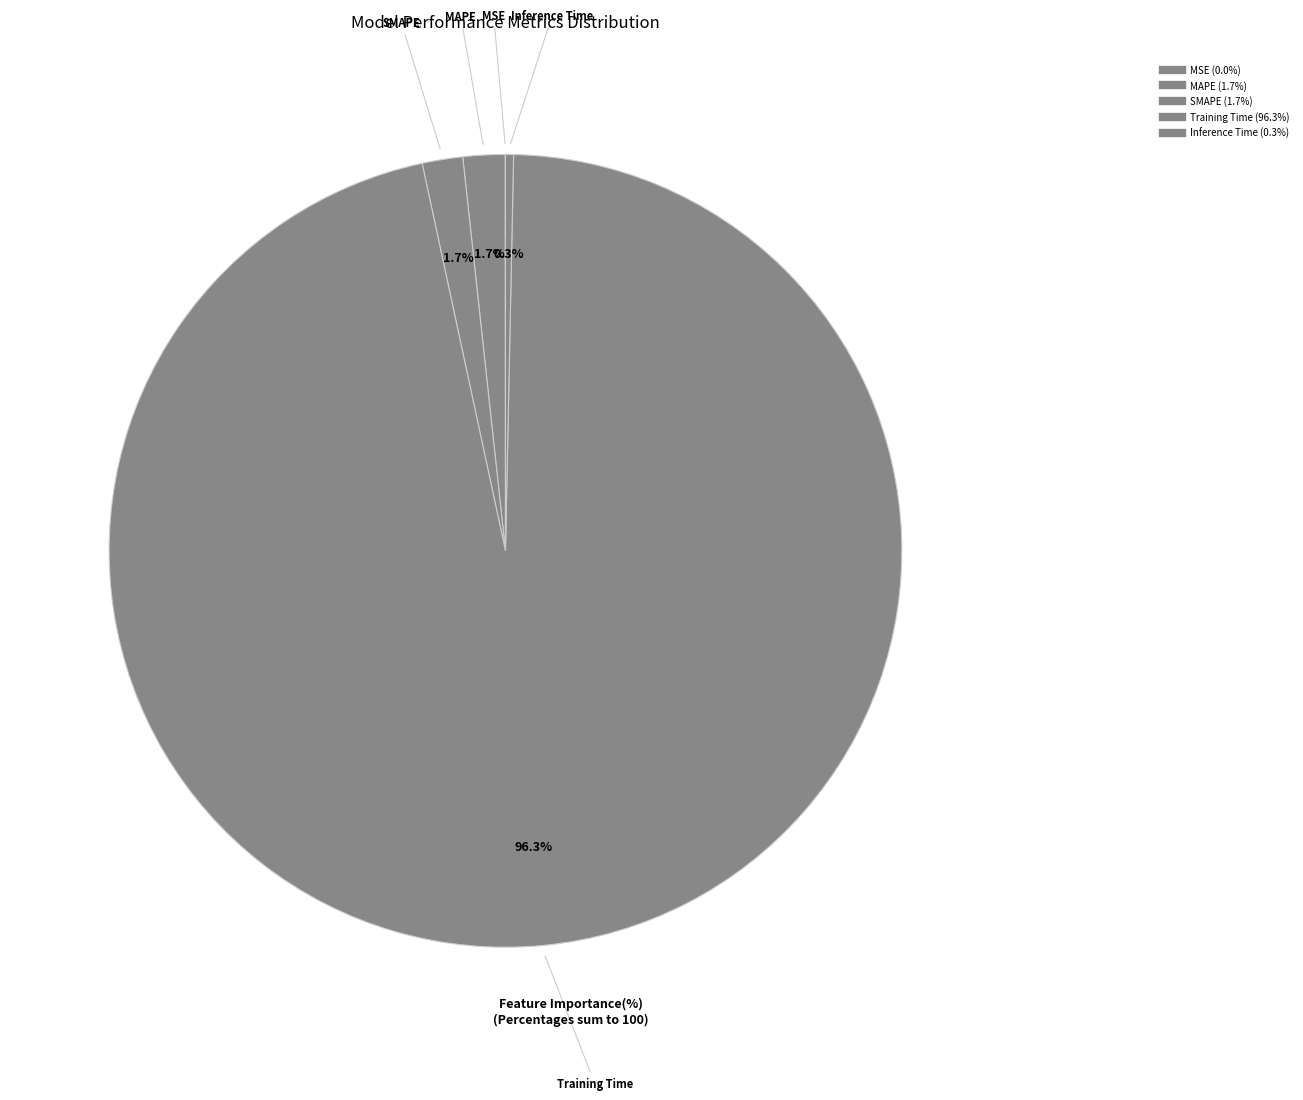

Which slice is the largest?

Training Time